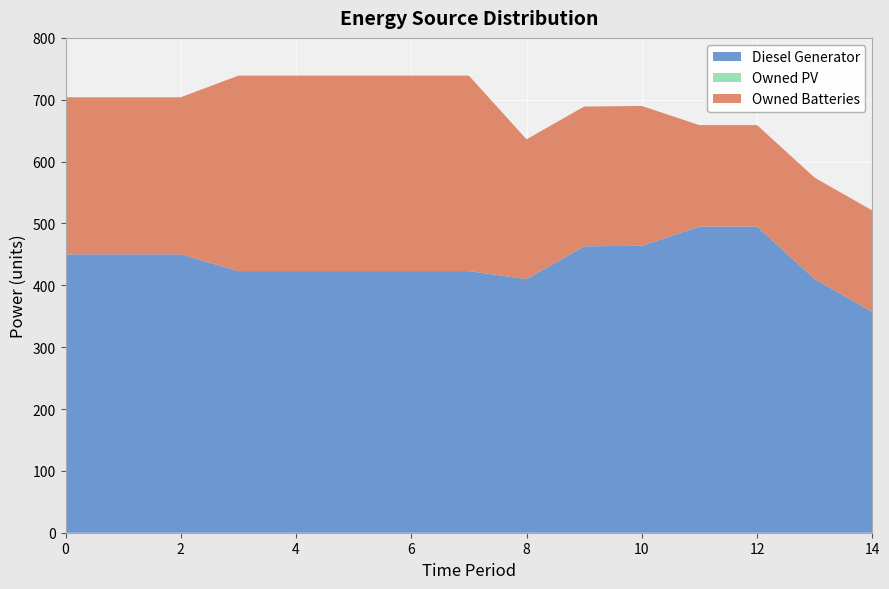

Reading right to left, list all the values displayed in this chart.

Diesel Generator: 14=357	13=410	12=495	11=495	10=464	9=463	8=410	7=423	6=423	5=423	4=423	3=423	2=450	1=450	0=450
Owned PV: 14=0	13=0	12=0	11=0	10=0	9=0	8=0	7=0	6=0	5=0	4=0	3=0	2=0	1=0	0=0
Owned Batteries: 14=164	13=164	12=164	11=164	10=226	9=226	8=226	7=316	6=316	5=316	4=316	3=316	2=254	1=254	0=254